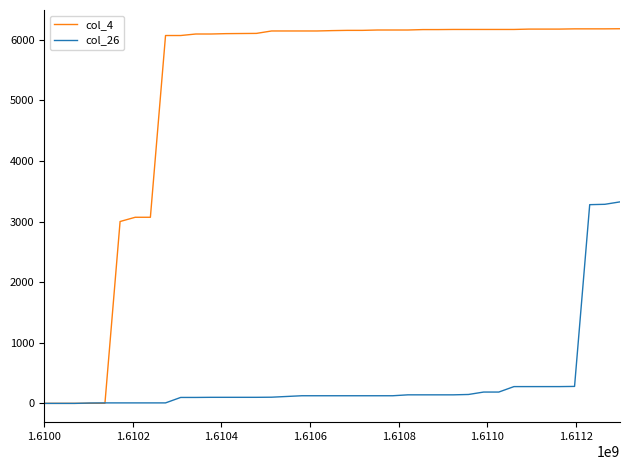

What is the greatest value displayed?

6184